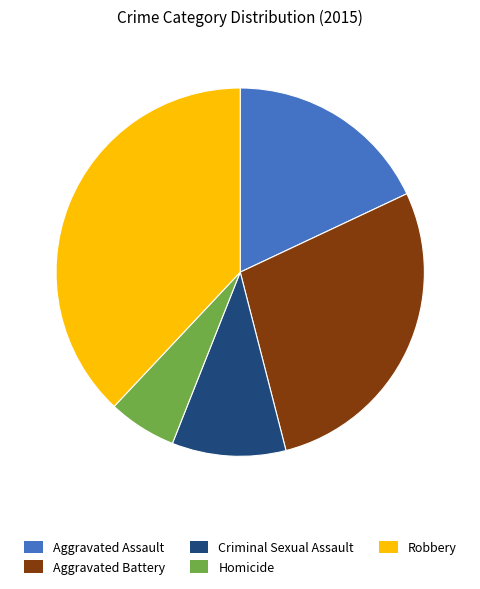

How many segments does this pie chart have?

5